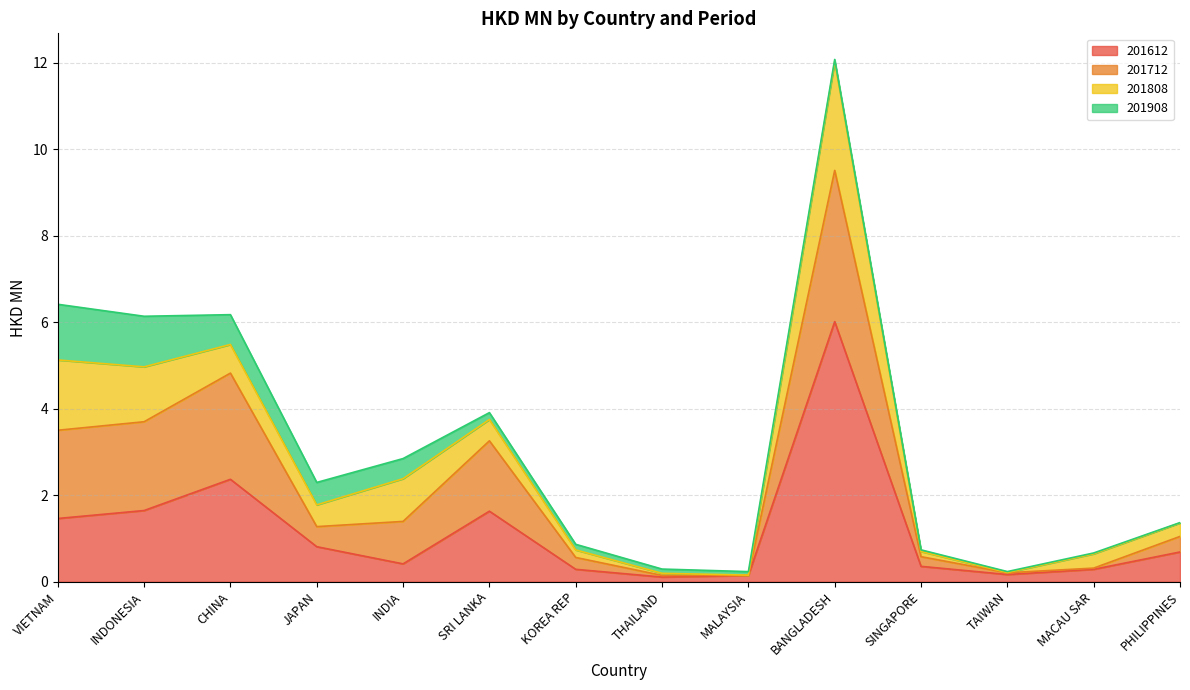

How many interior local valleys does the 201712 series have?

4